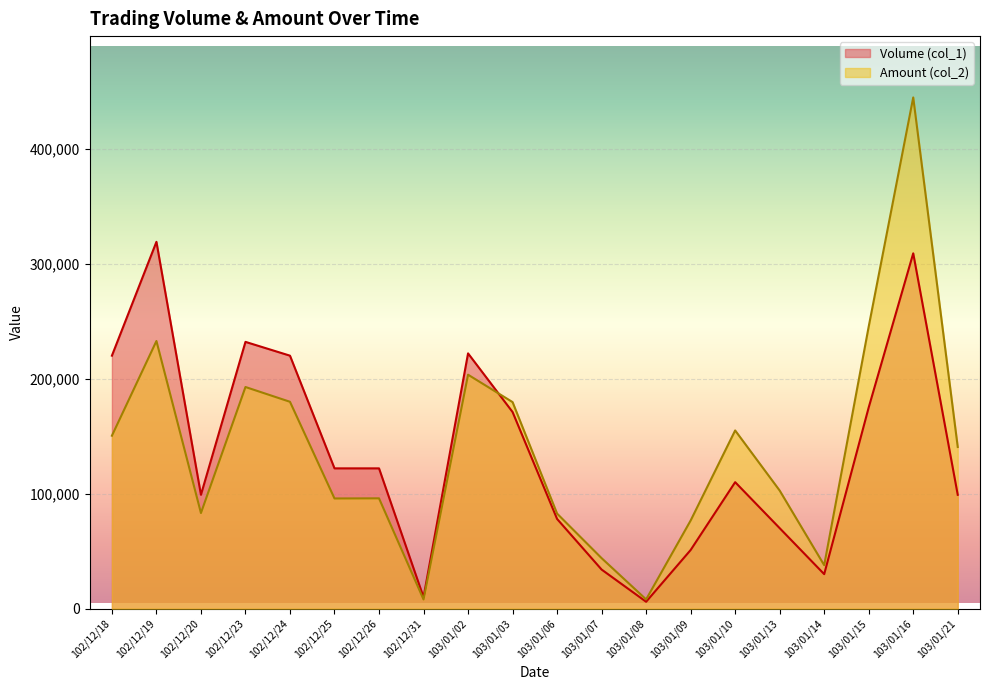

Which series has the widest spread of values?

Amount (col_2)